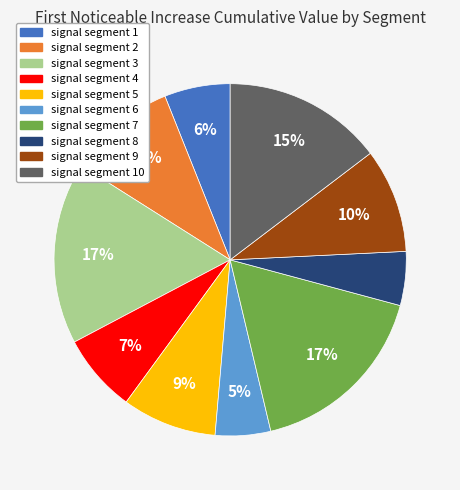

Is there any slice that represents more than half of the pie?

No